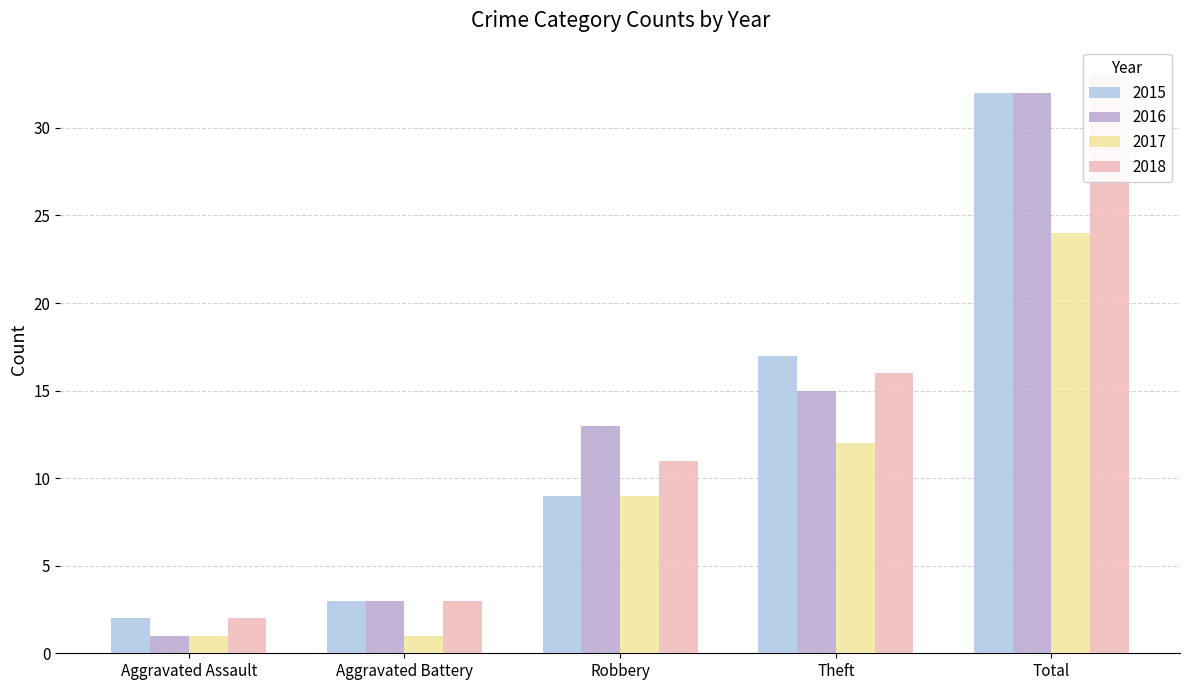

Count the number of categories in the chart.

5